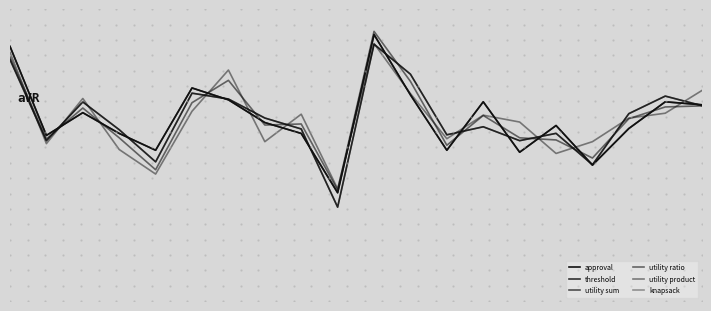

Does the chart have visible grid lines?

No